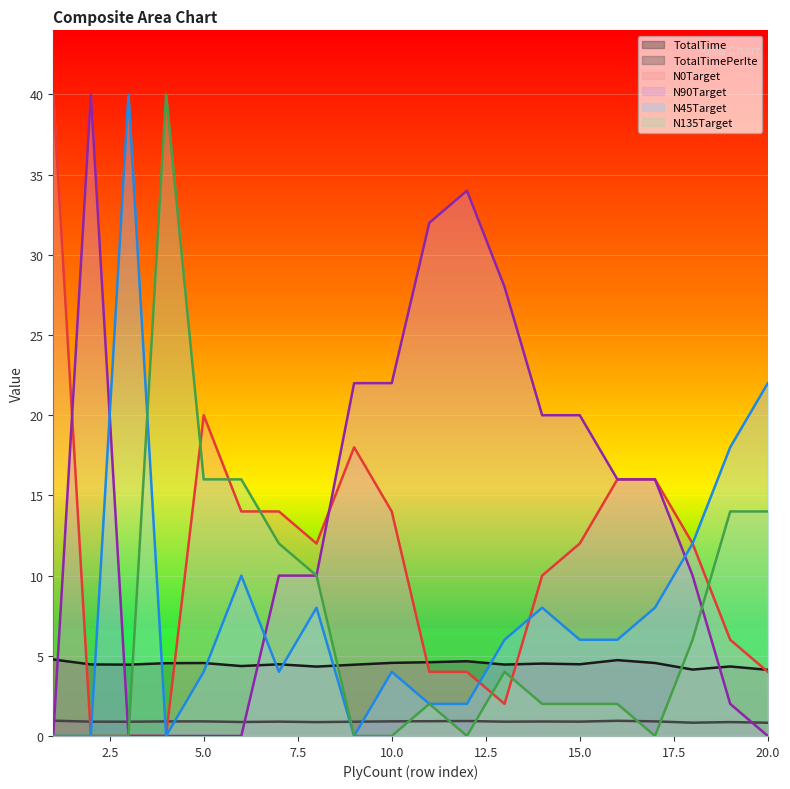

What is the difference between the highest and lowest values at 2?

40.0